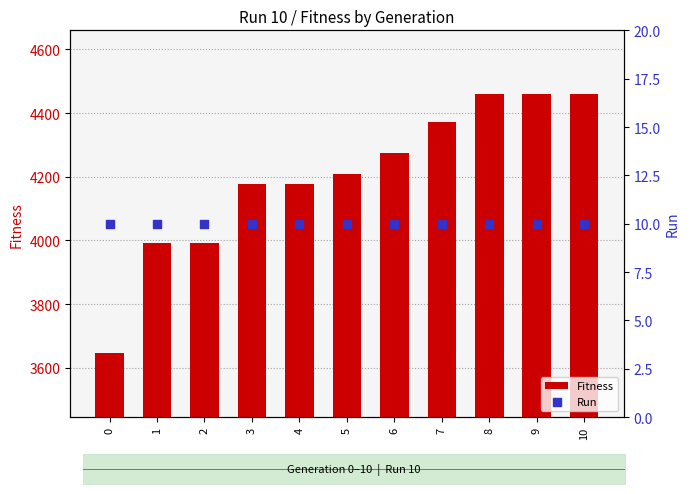

Which series reaches the maximum Y coordinate?

Fitness